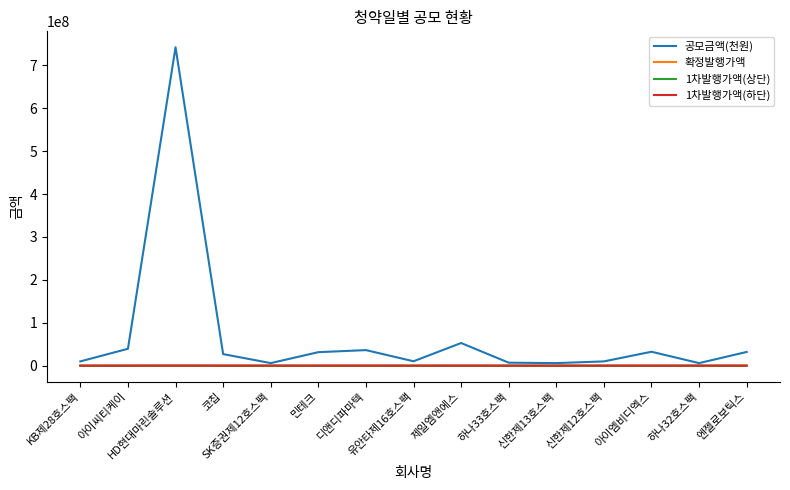

What is the maximum value shown in the chart?

742260000